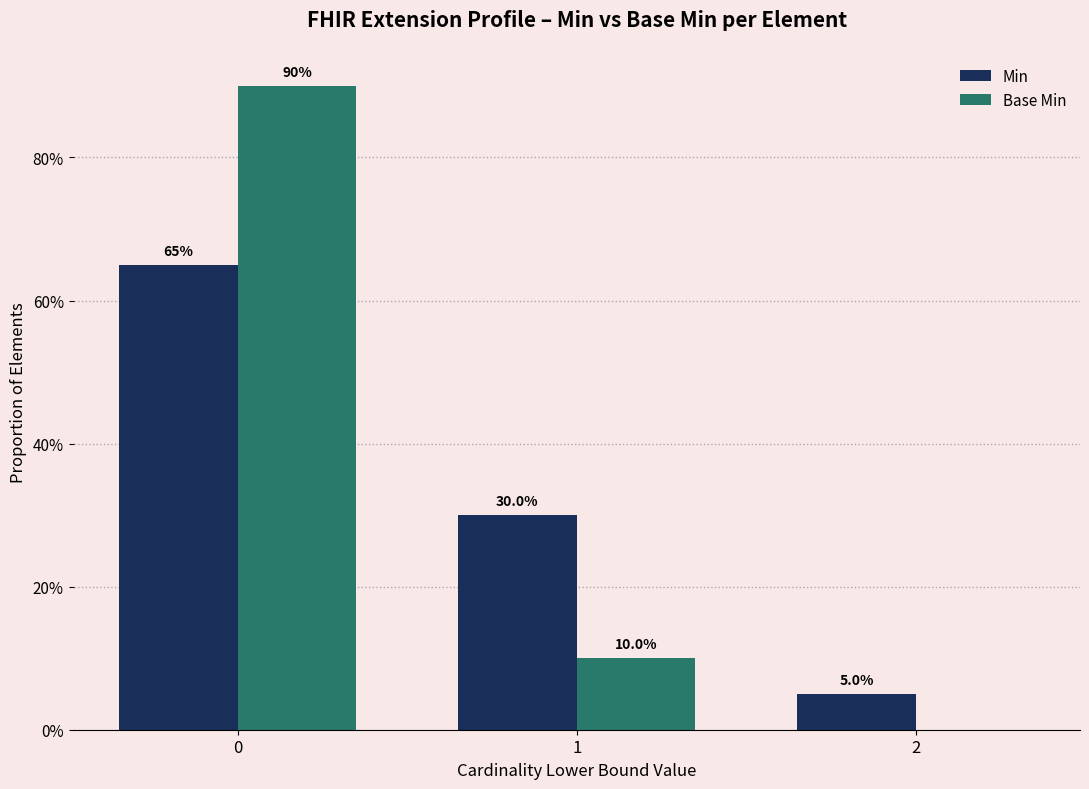

What is the sum of the Base Min values at 2 and 1?

0.1